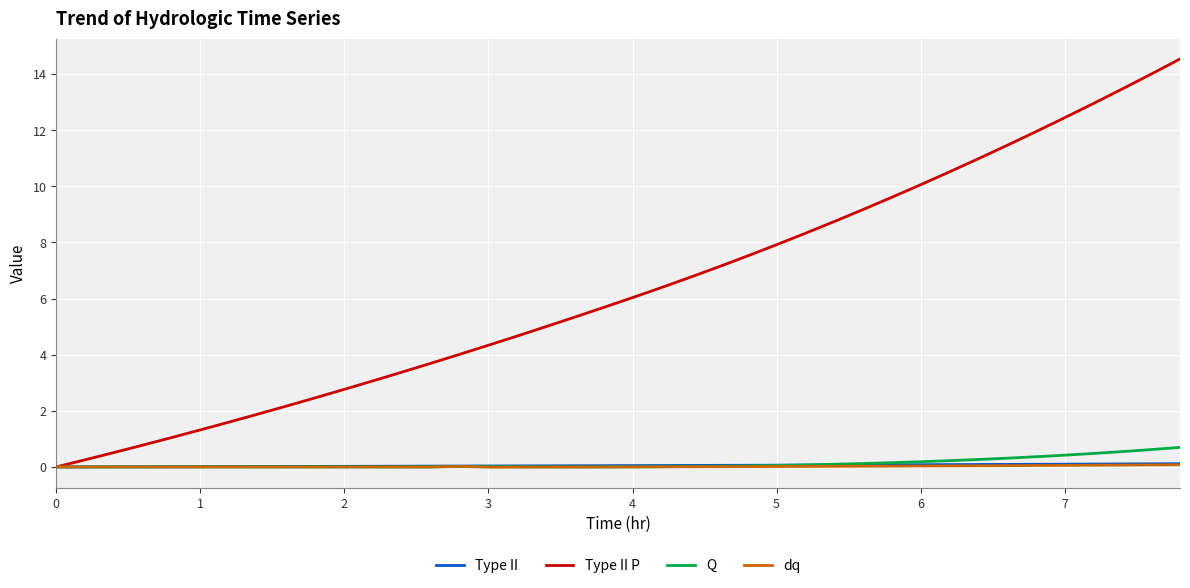

What are all the series names shown in the legend?

Type II, Type II P, Q, dq